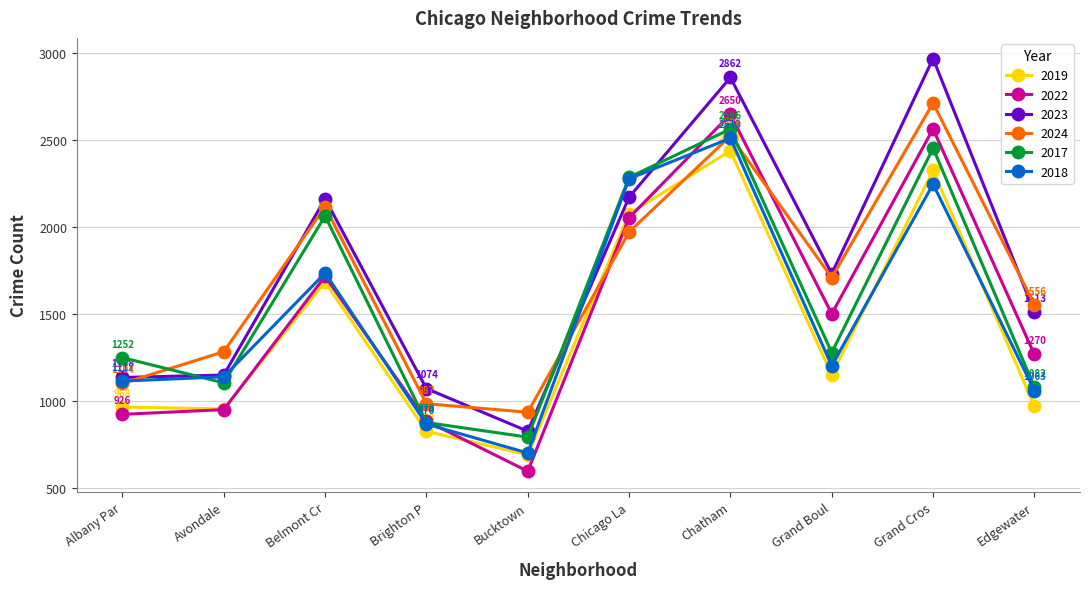

After their last crossing, which series has the higher values: 2024 or 2022?

2024